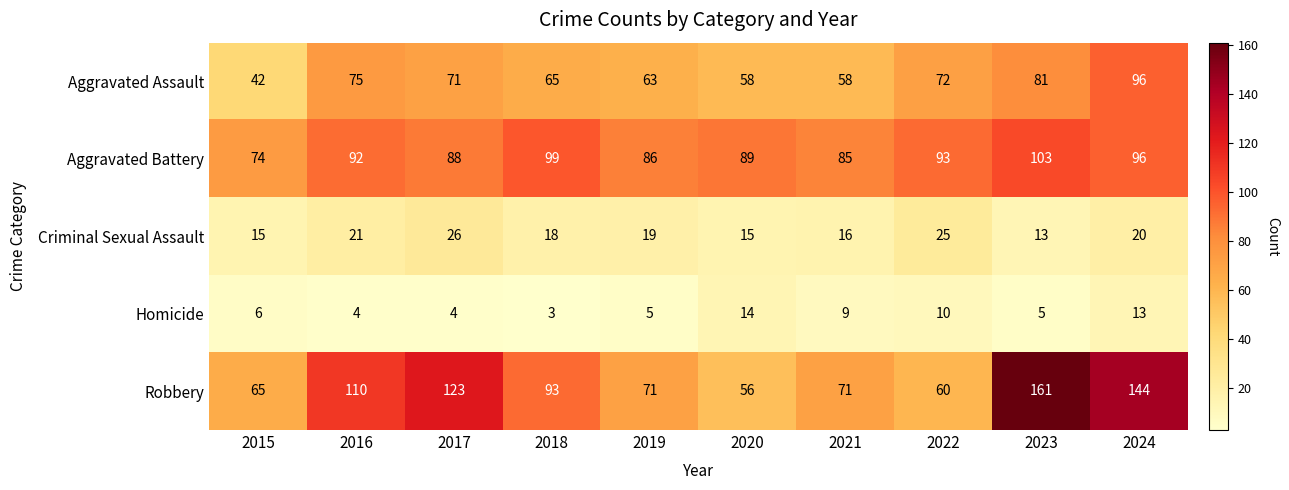

The value of Criminal Sexual Assault at 2015 is 15. True or false?

True